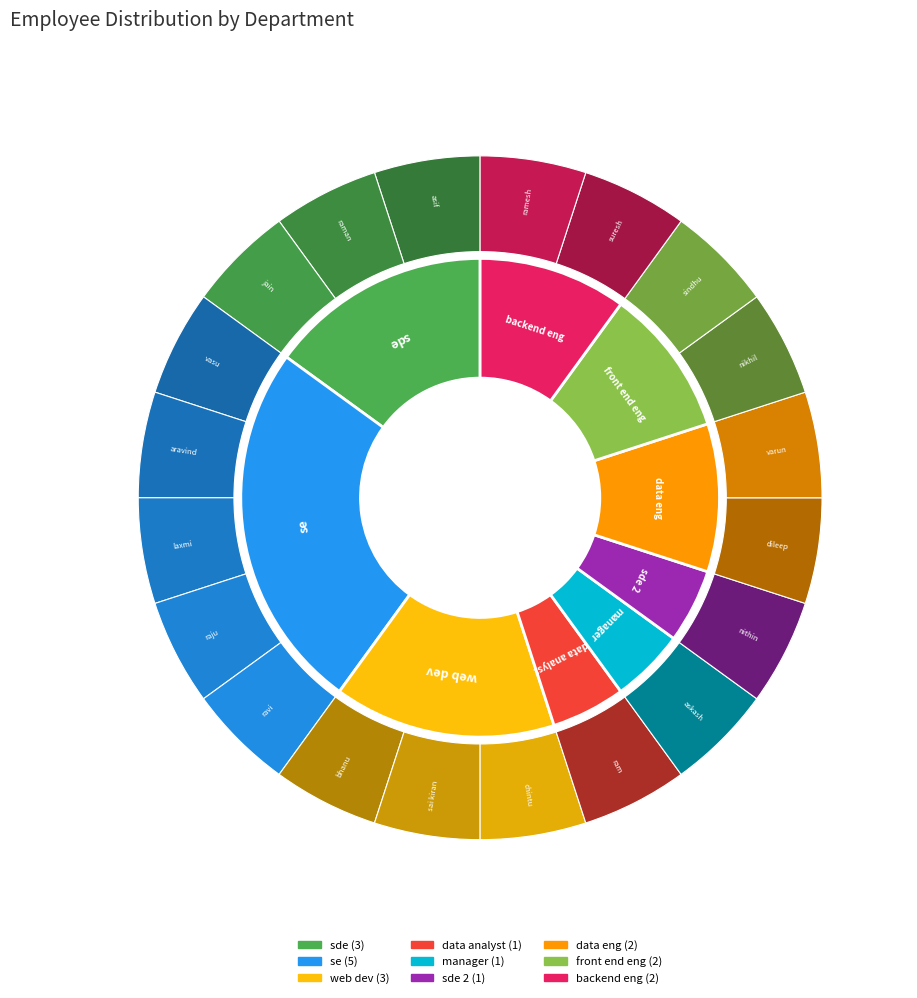

Does any single category account for the majority?

No